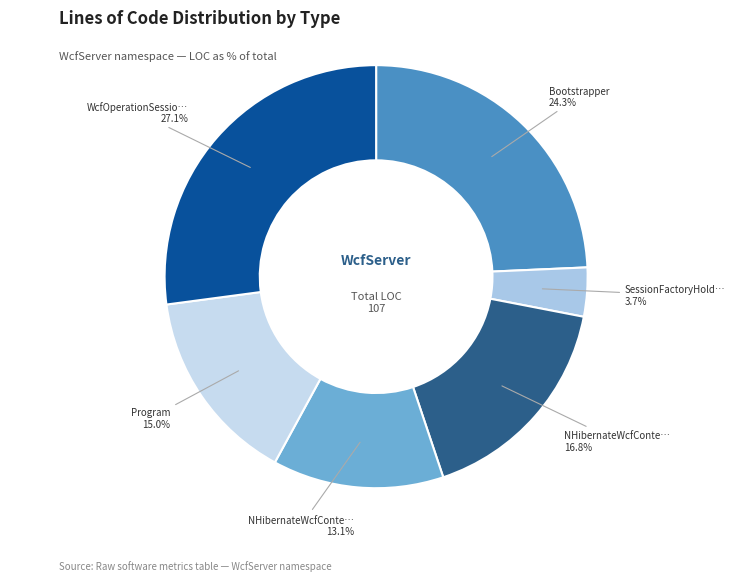

Which slice is the largest?

WcfOperationSessionContextTestService